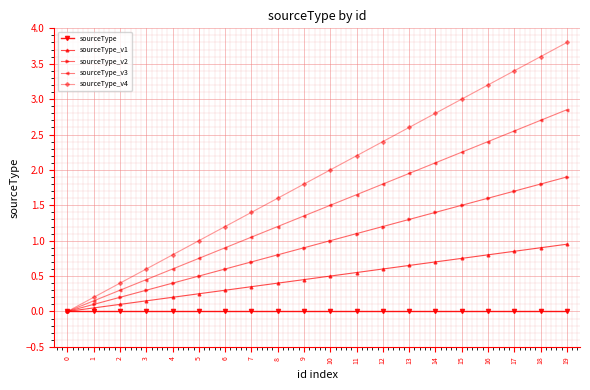

The sourceType_v3 series shows 0.6 at 4. True or false?

True